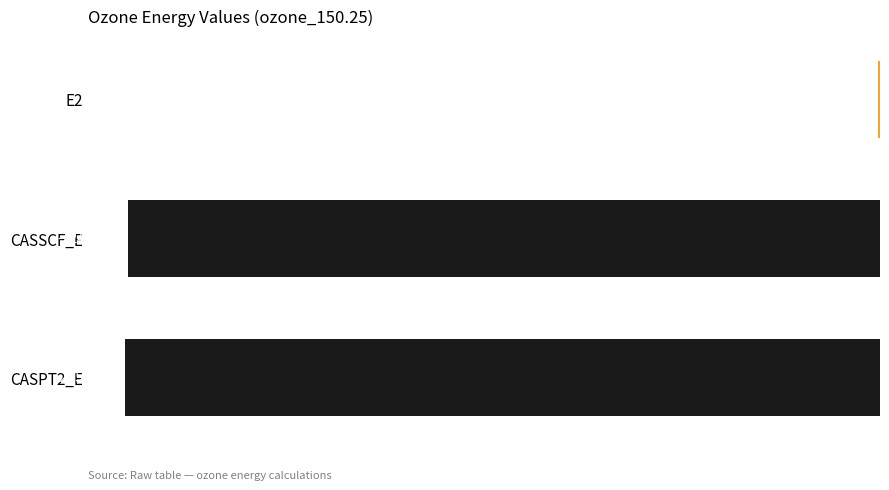

What is the sum of all values?

-450.5